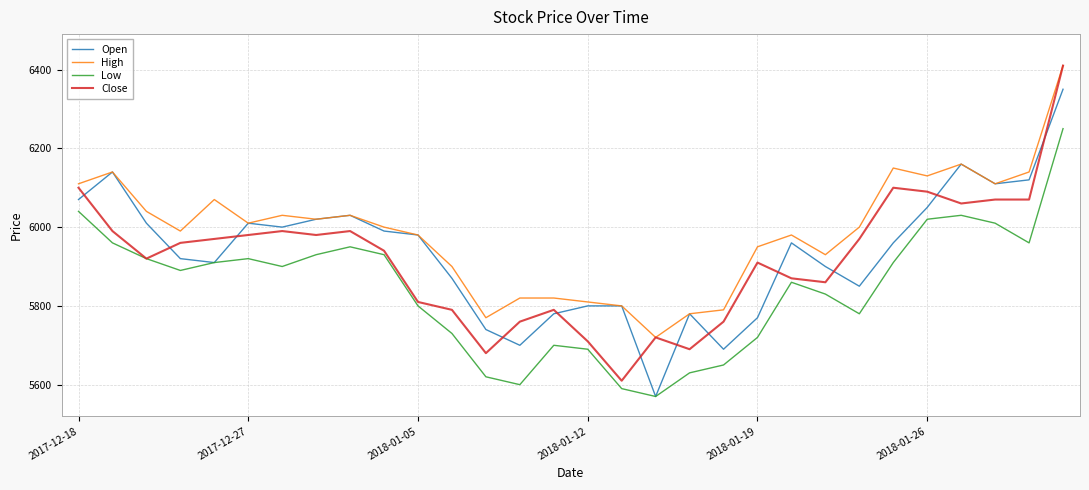

What is the highest value of the Low series?

6250